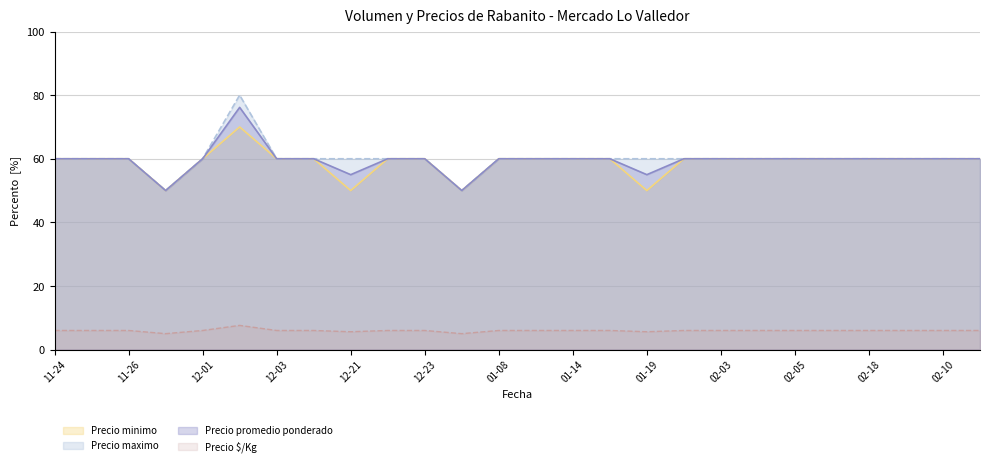

What is the lowest value of the Precio maximo series?

50.0